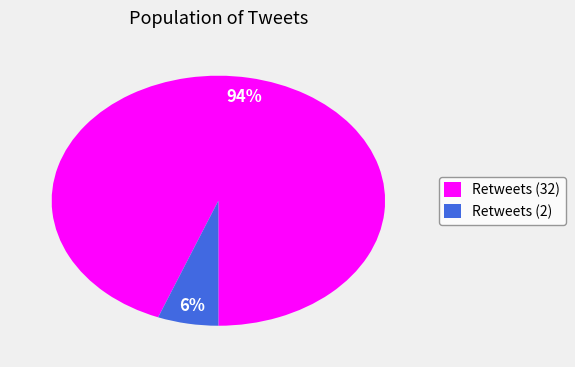

Between Retweets (2) and Retweets (32), which is larger?

Retweets (32)